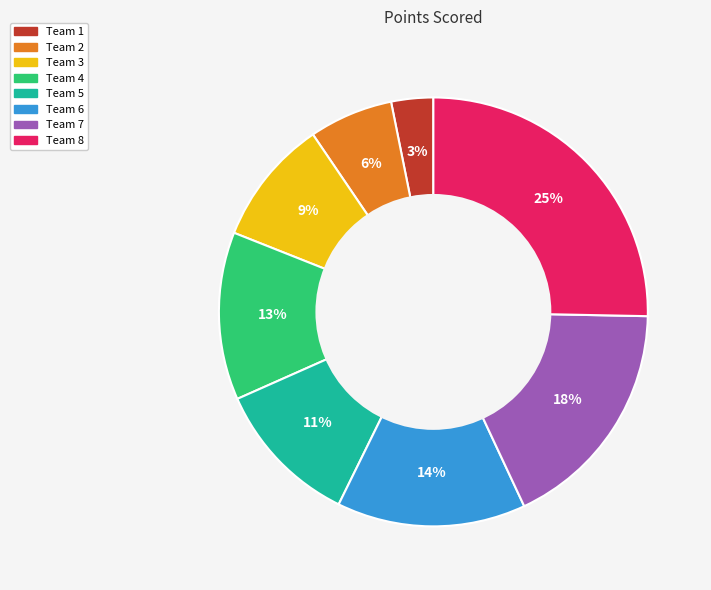

Do Team 7 and Team 2 together represent more than half of the pie?

No